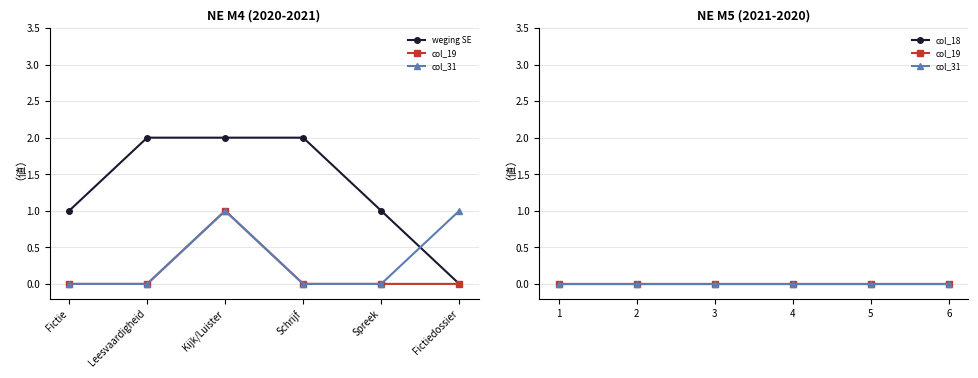

Between Kijk/Luister and Spreek, which series saw the biggest shift?

weging SE